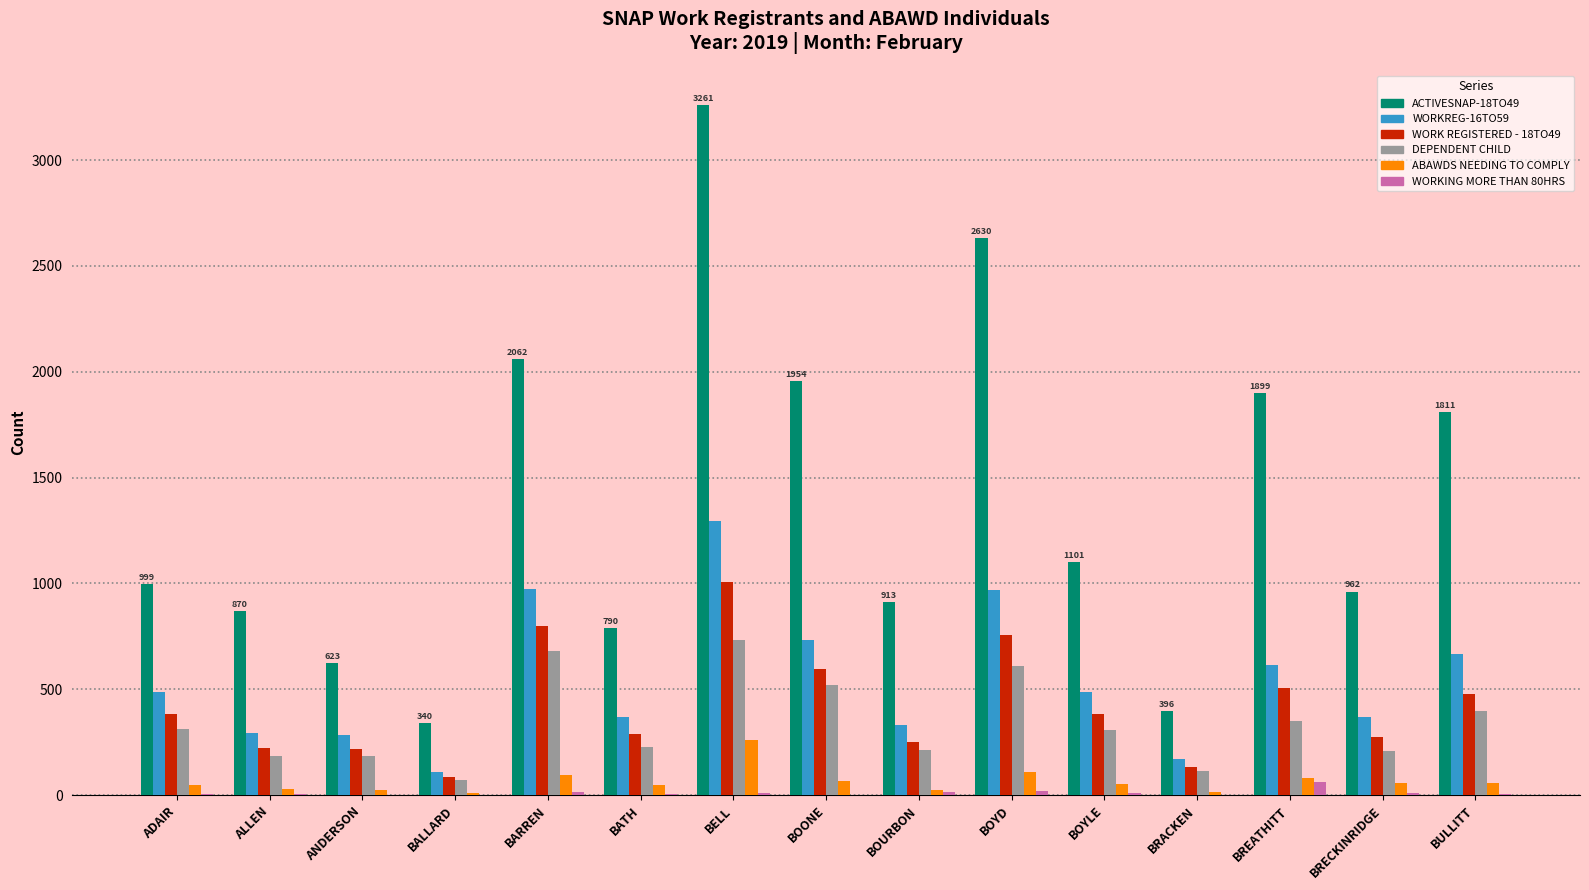

What is the sum of all DEPENDENT CHILD values?

5118